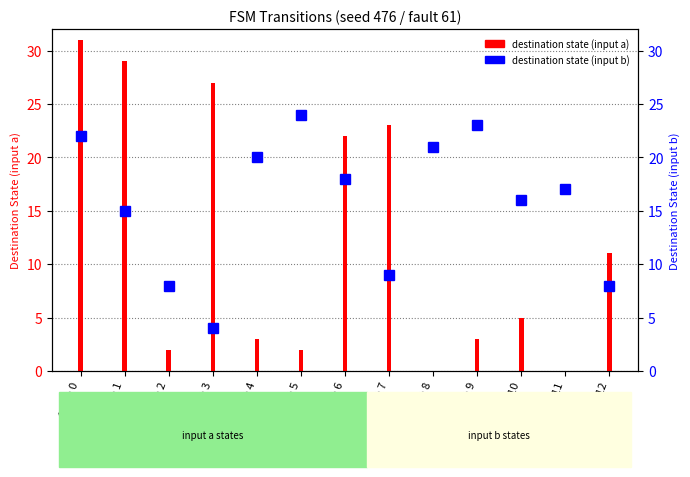

What is the value of the 5th bar from the left?

3